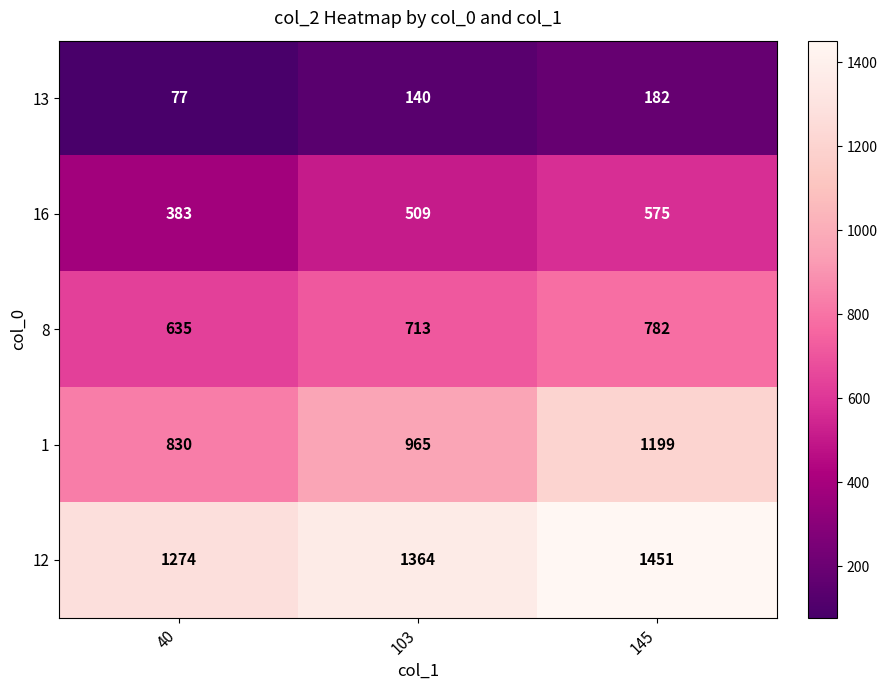

List the series in order of their peak value, highest first.

12, 1, 8, 16, 13